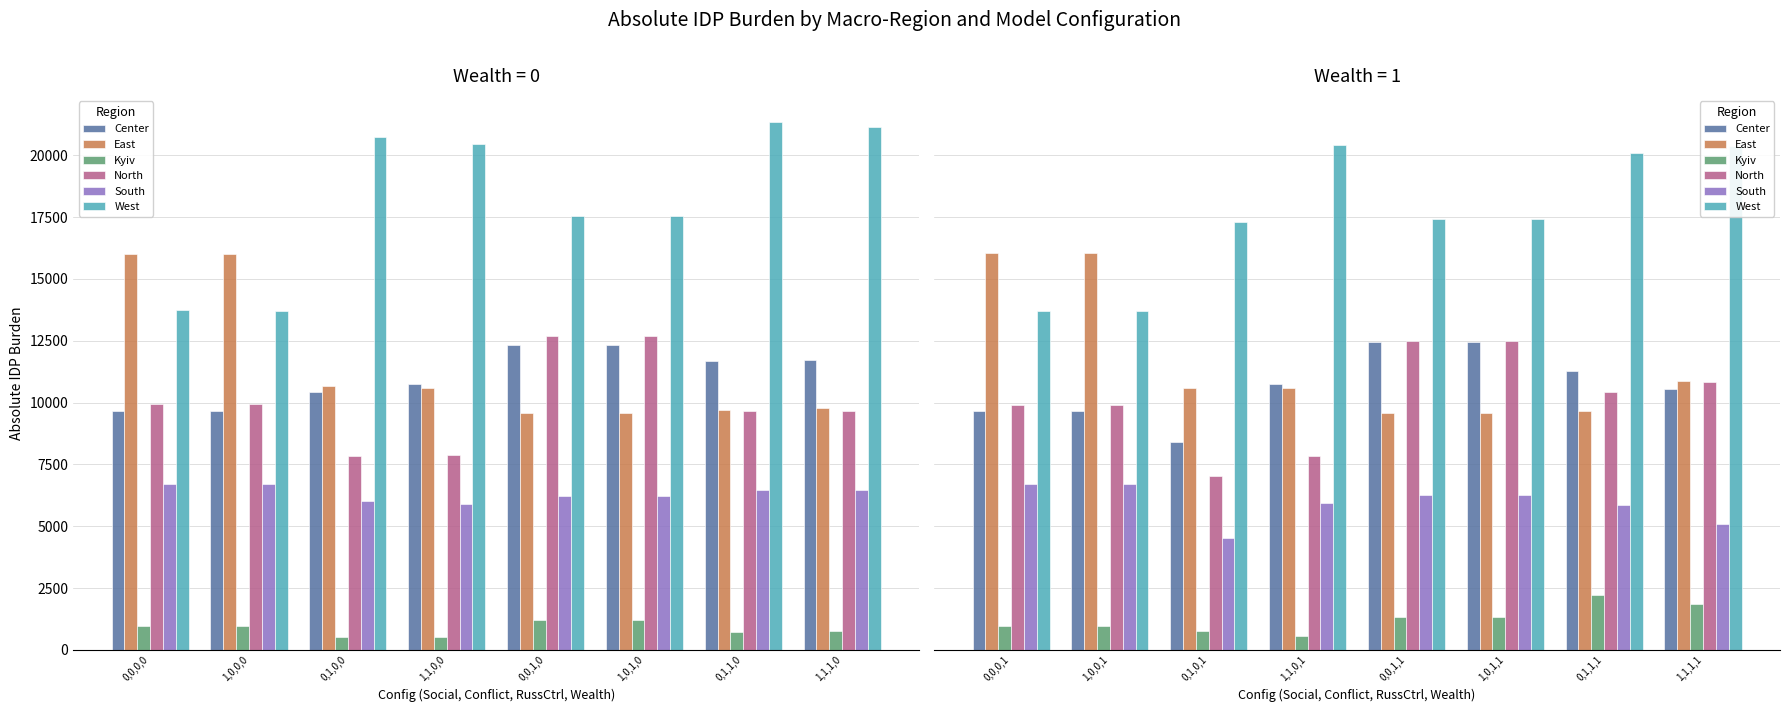

Is it true that East equals 2305.1 at 1,1,1,1?

False